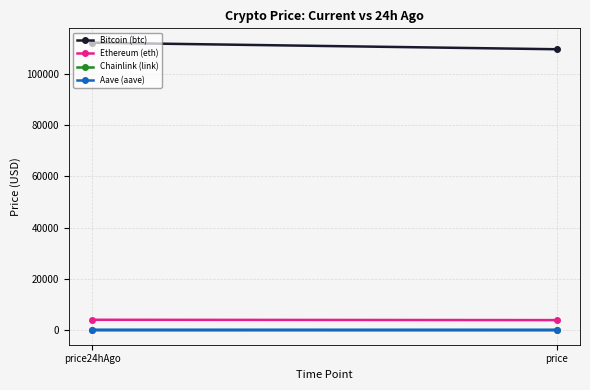

Count the number of categories in the chart.

2